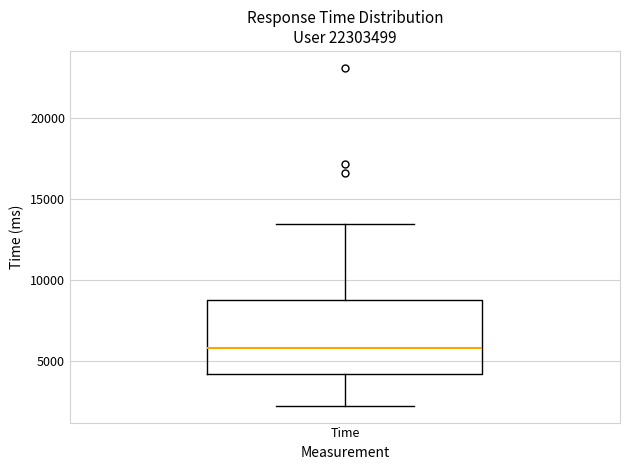

Read this box plot against the y-axis: the position of the median line, the range covered by the box, and the ends of both whiskers. The values are not printed on the chart, so give them approximately, as read against the axis.

median 6000, box 4000 to 9000, whiskers 2000 to 13500